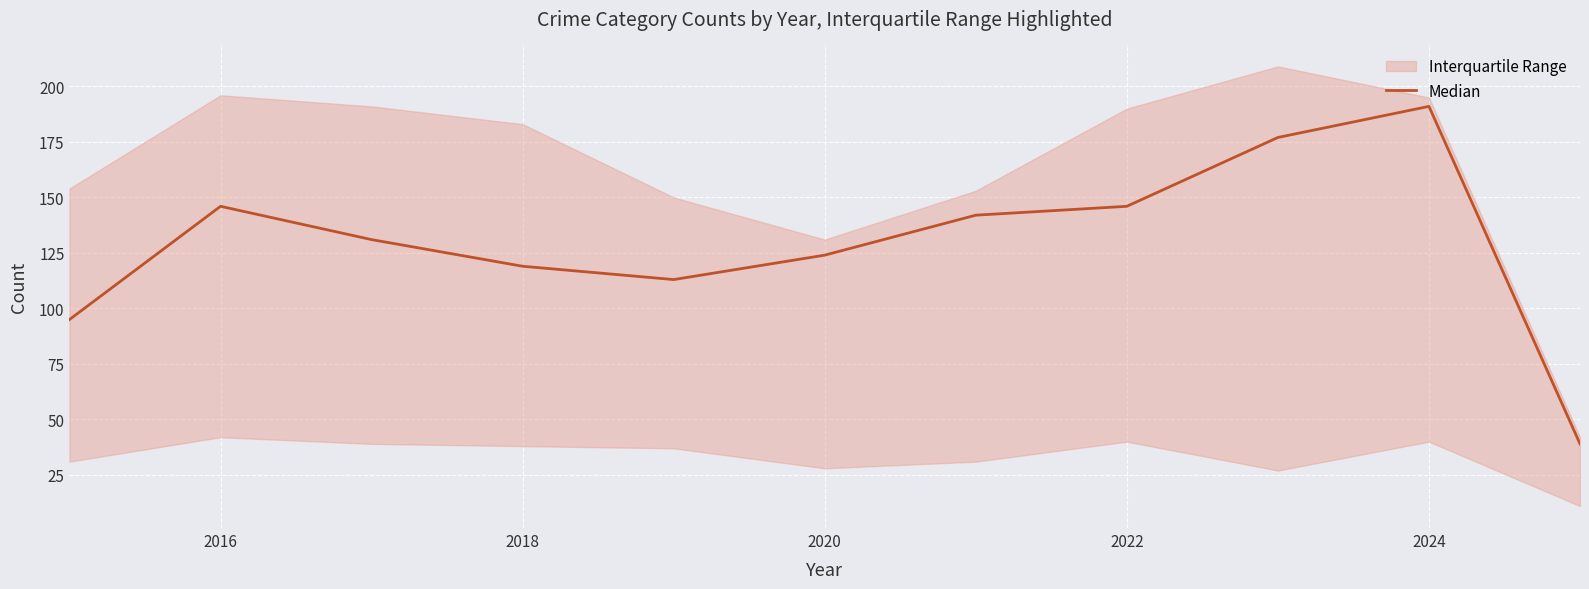

What is the difference between the maximum and minimum values?

152